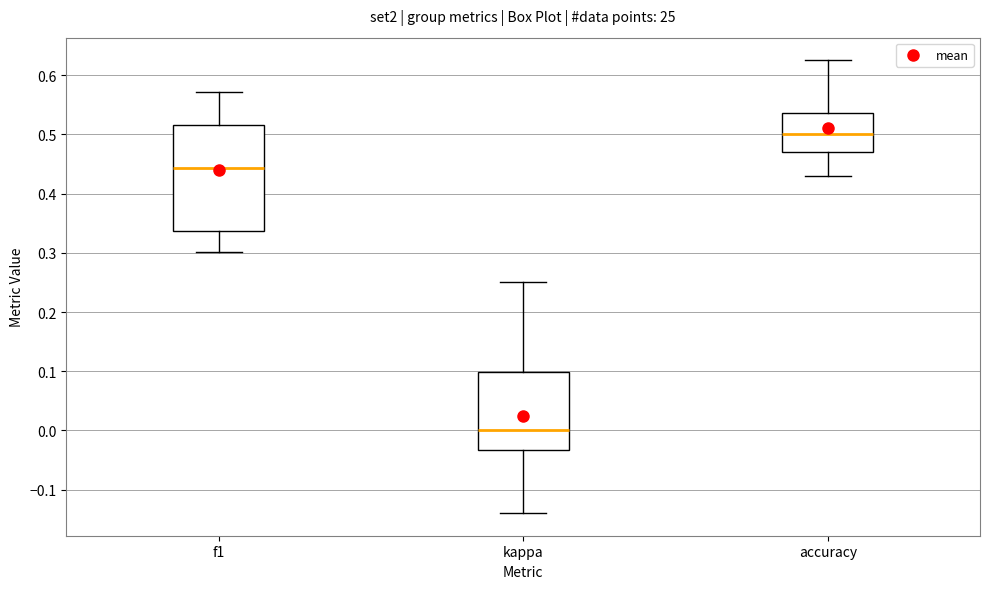

Where does the median line of the box for accuracy sit on the y-axis? The values are not printed on the chart, so give them approximately, as read against the axis.

0.50